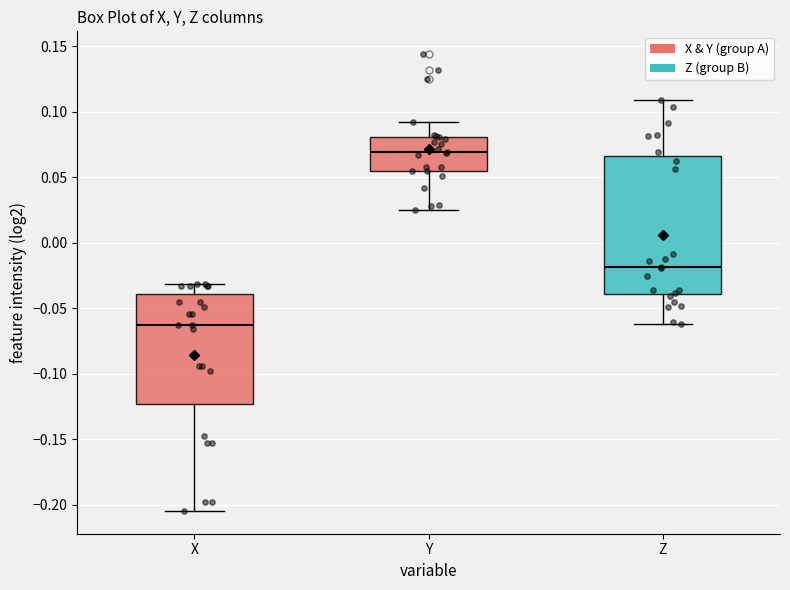

Comparing the boxes themselves (not the whiskers), which one is the tallest?

Z